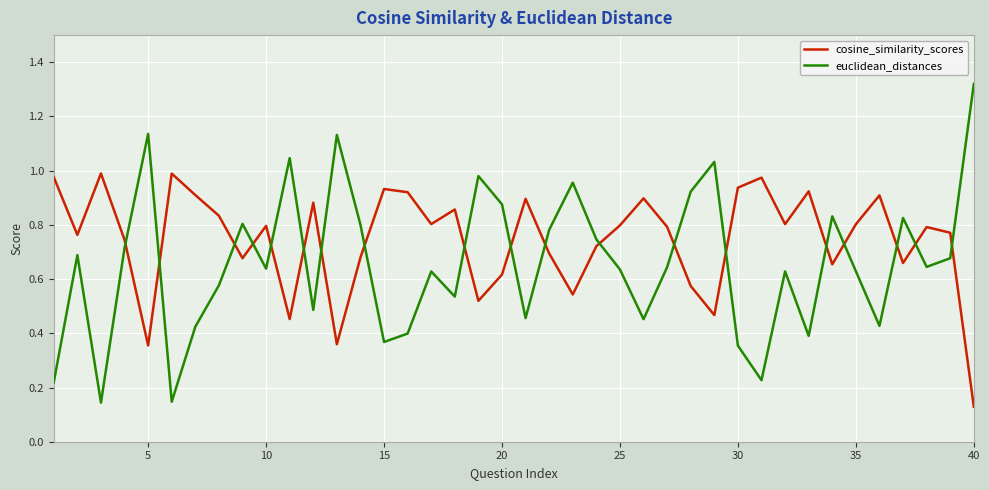

Which series has the largest range (max minus min)?

euclidean_distances